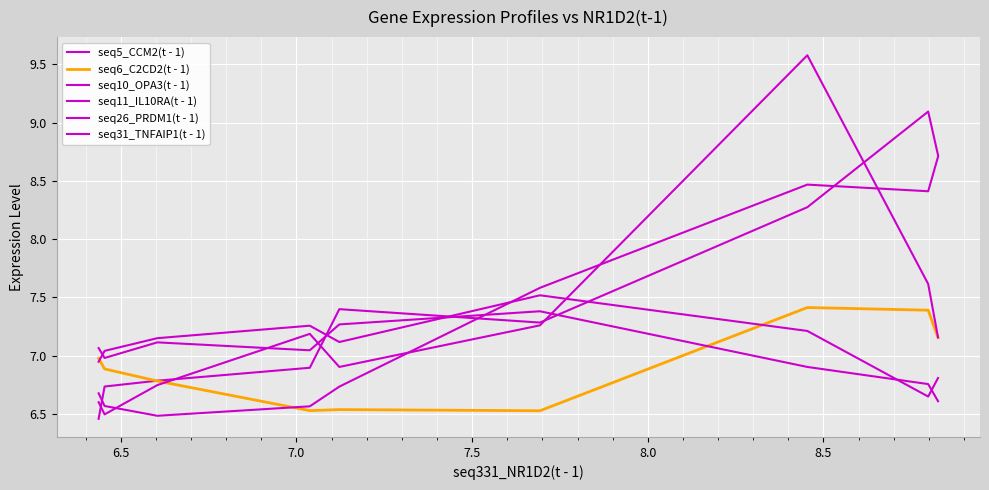

True or false: seq11_IL10RA(t - 1) and seq5_CCM2(t - 1) intersect in this chart.

True